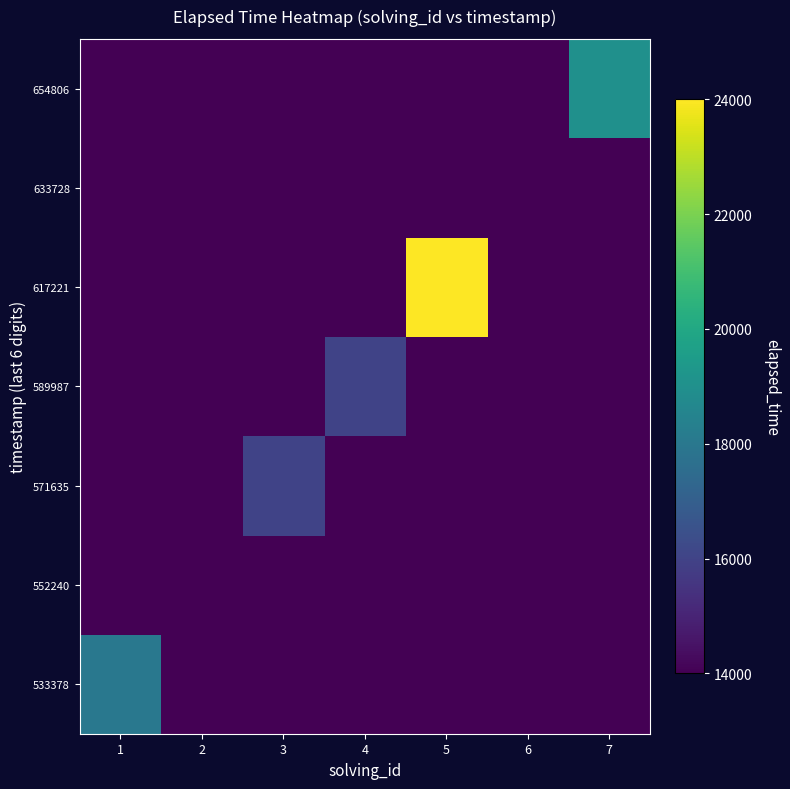

Reading left to right, list all the values displayed in this chart.

533378: 1=18000	2=14000	3=14000	4=14000	5=14000	6=14000	7=14000
552240: 1=14000	2=14000	3=14000	4=14000	5=14000	6=14000	7=14000
571635: 1=14000	2=14000	3=16000	4=14000	5=14000	6=14000	7=14000
589987: 1=14000	2=14000	3=14000	4=16000	5=14000	6=14000	7=14000
617221: 1=14000	2=14000	3=14000	4=14000	5=24000	6=14000	7=14000
633728: 1=14000	2=14000	3=14000	4=14000	5=14000	6=14000	7=14000
654806: 1=14000	2=14000	3=14000	4=14000	5=14000	6=14000	7=19000